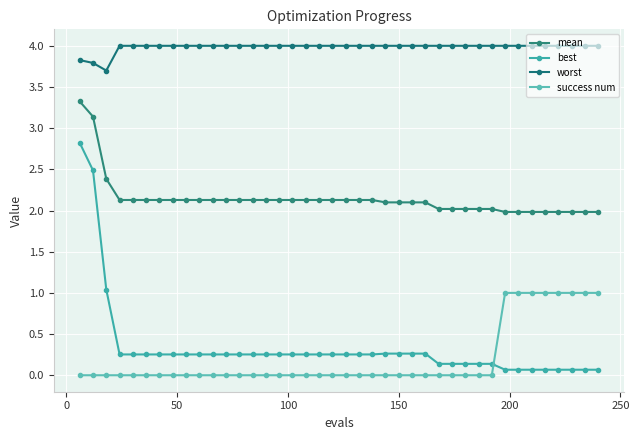

How many categories are shown in the chart?

40